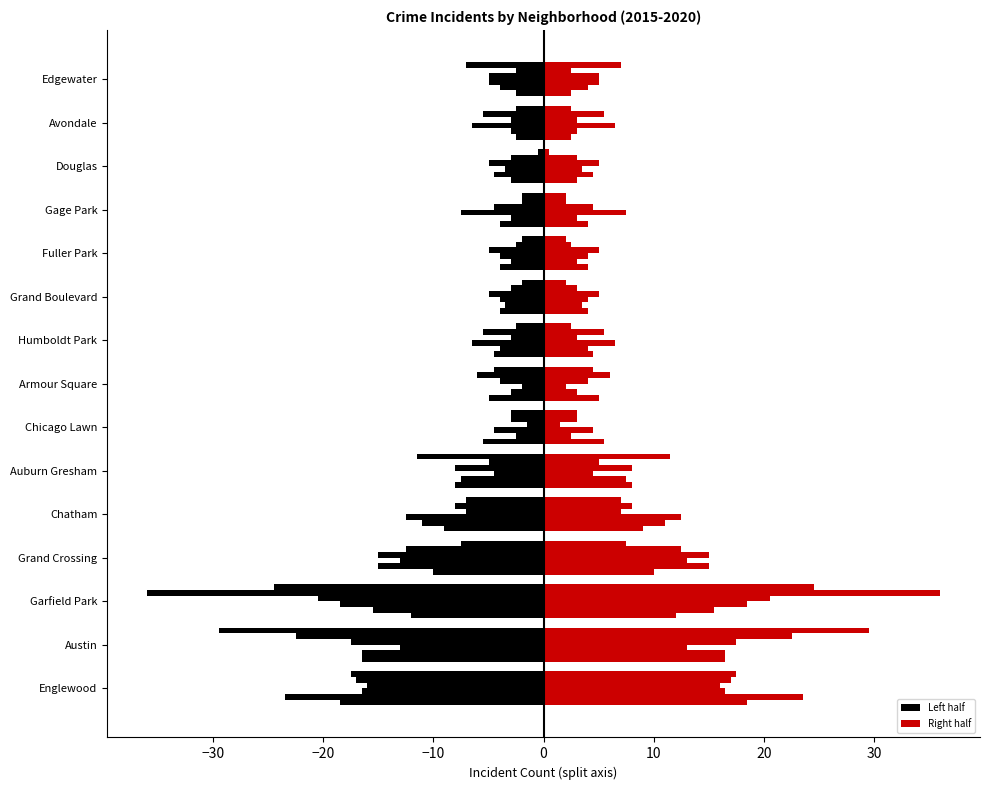

Is it true that 2019 equals -0.5 at Gage Park?

False